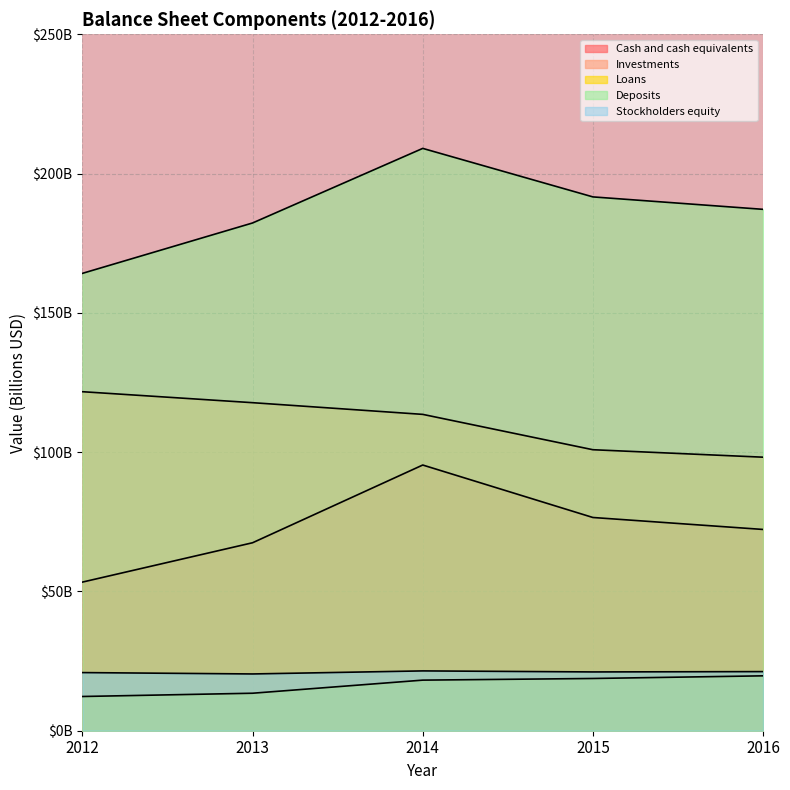

Rank the categories by Loans value from lowest to highest.

2012, 2013, 2014, 2015, 2016